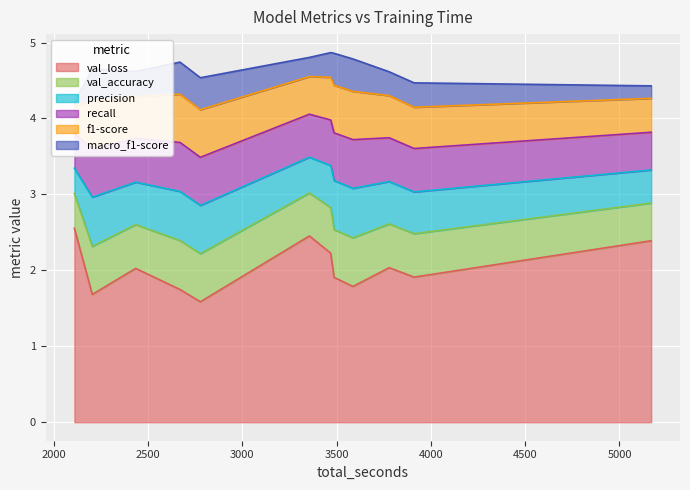

What is the lowest value of the val_loss series?

1.6